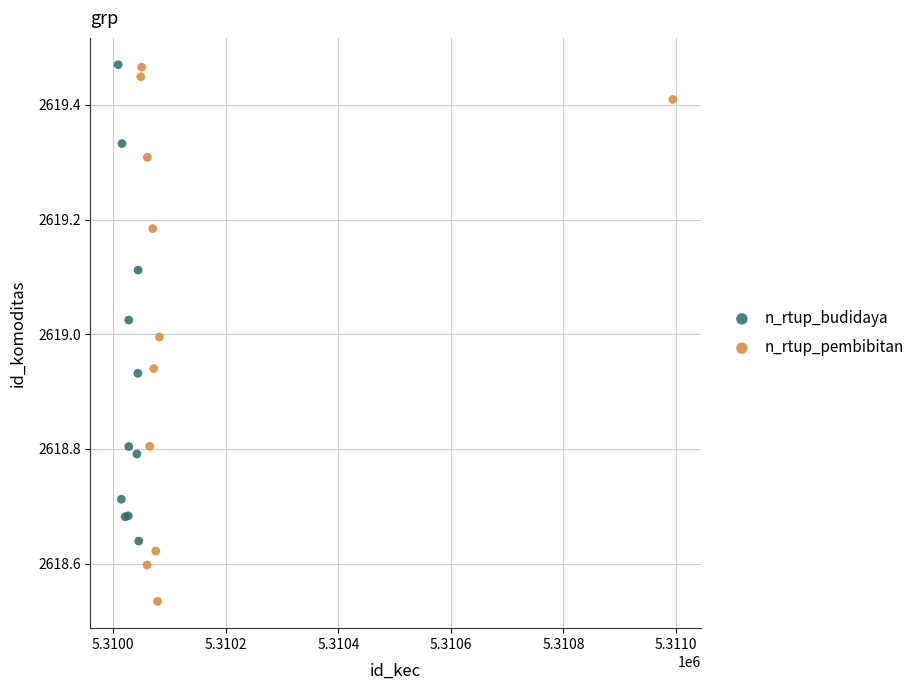

Which series has the widest spread of Y values?

n_rtup_pembibitan